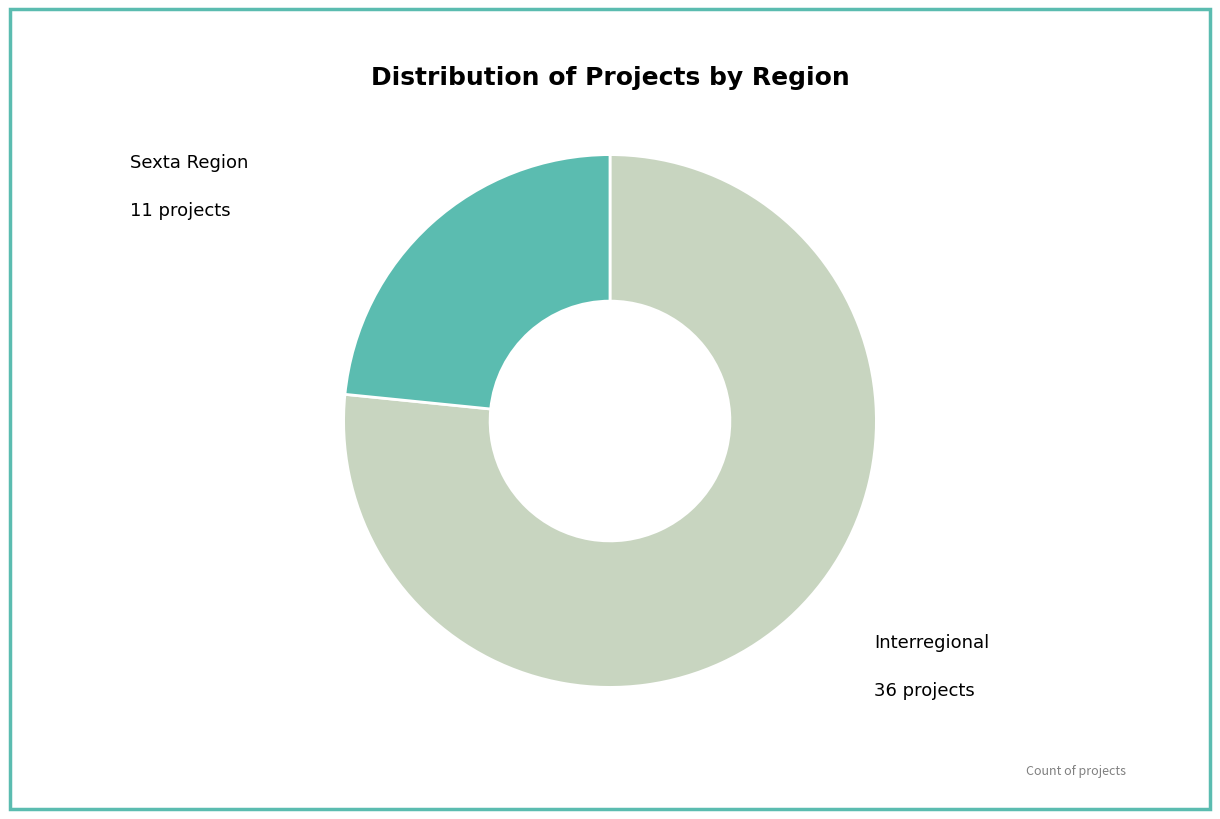

Is there any slice that represents more than half of the pie?

Yes